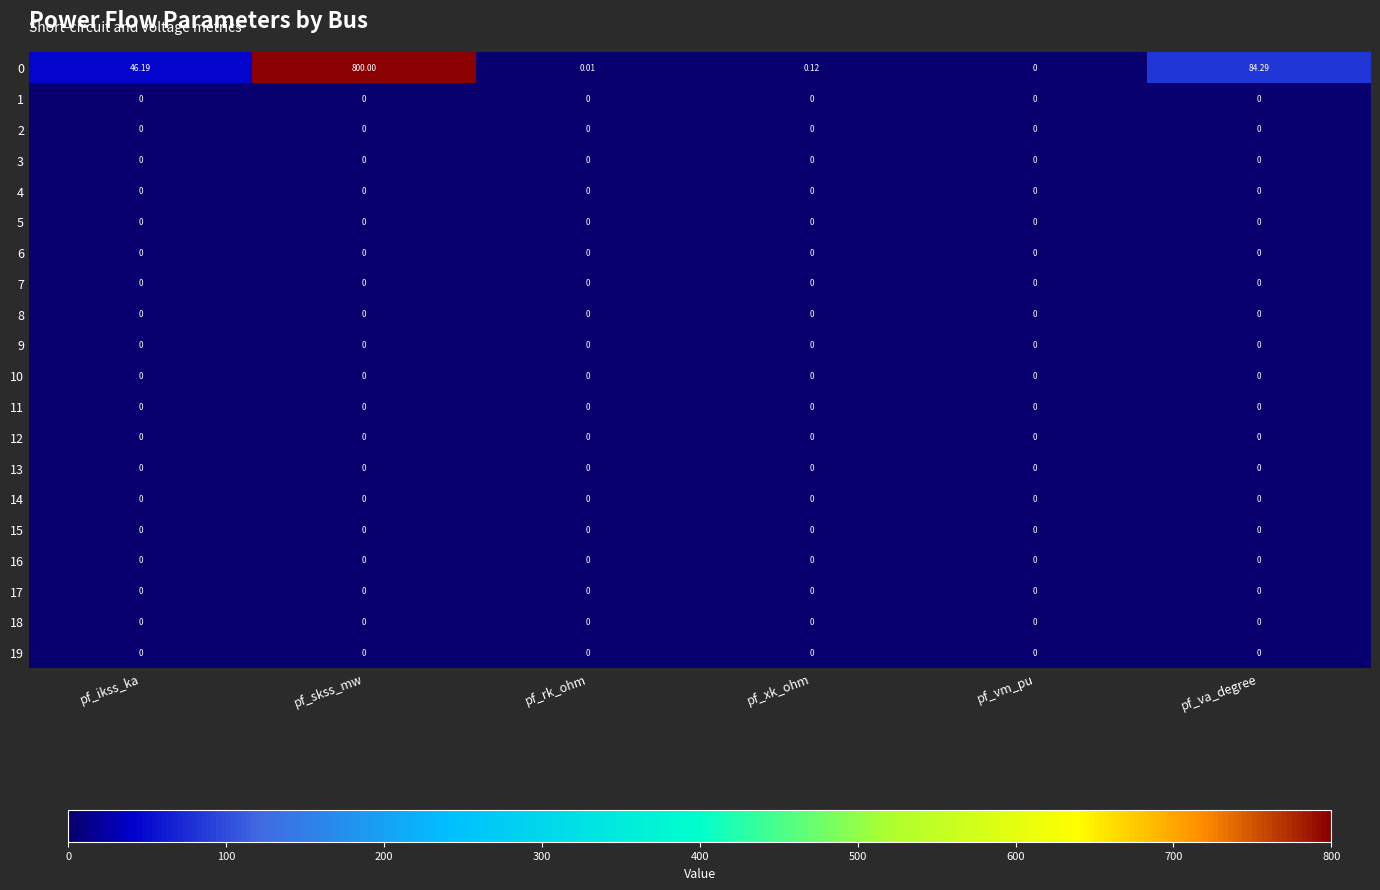

At which category is the sum across all series the highest?

pf_skss_mw